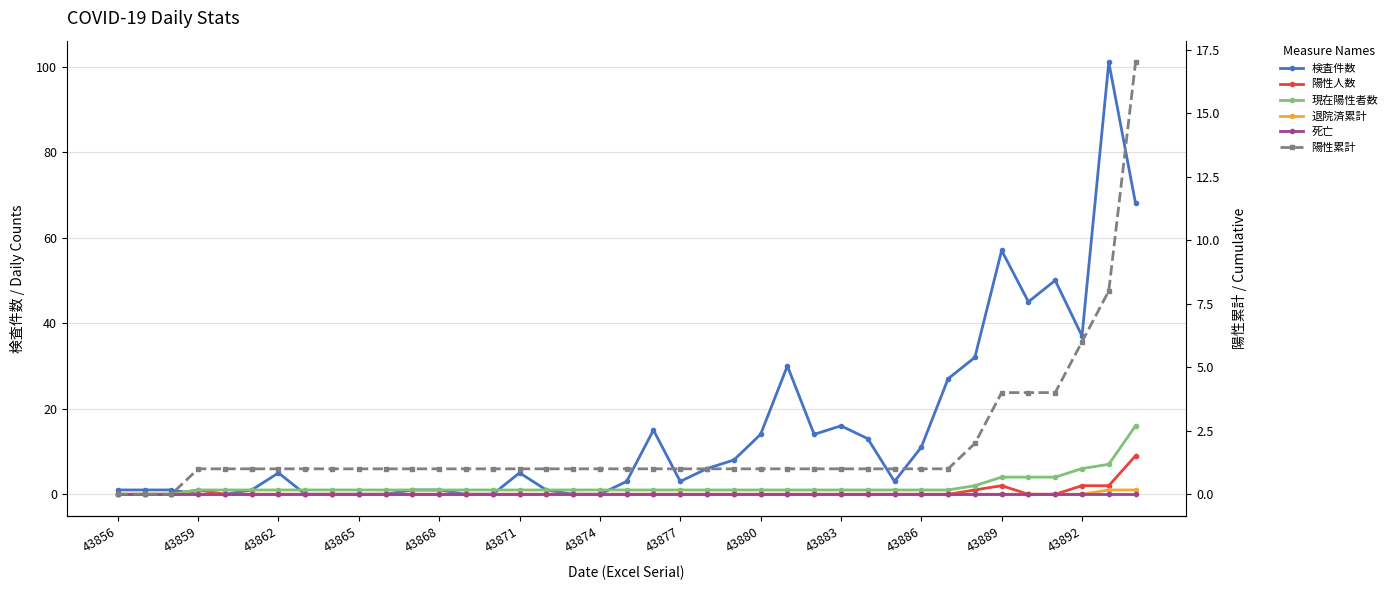

True or false: 死亡 has more than 0 interior local peaks.

False